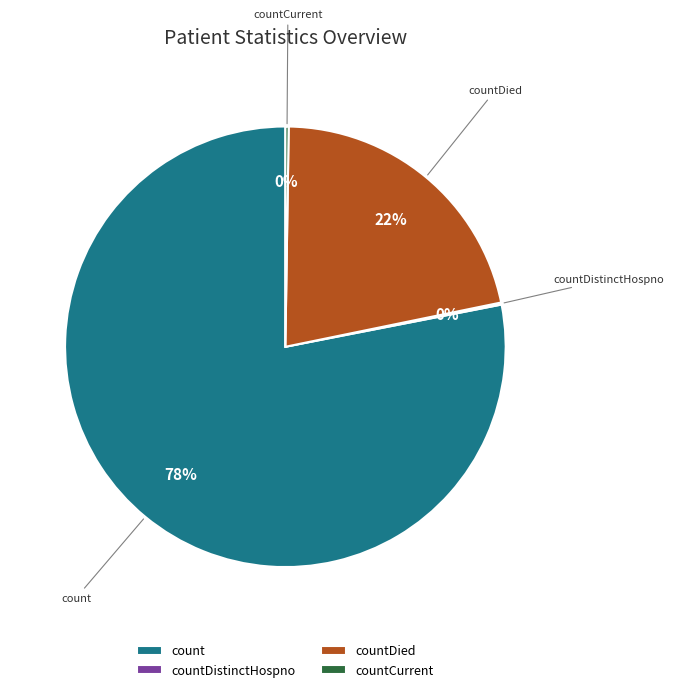

To the nearest percent, what is the difference between the largest and smallest slice percentages?

78%